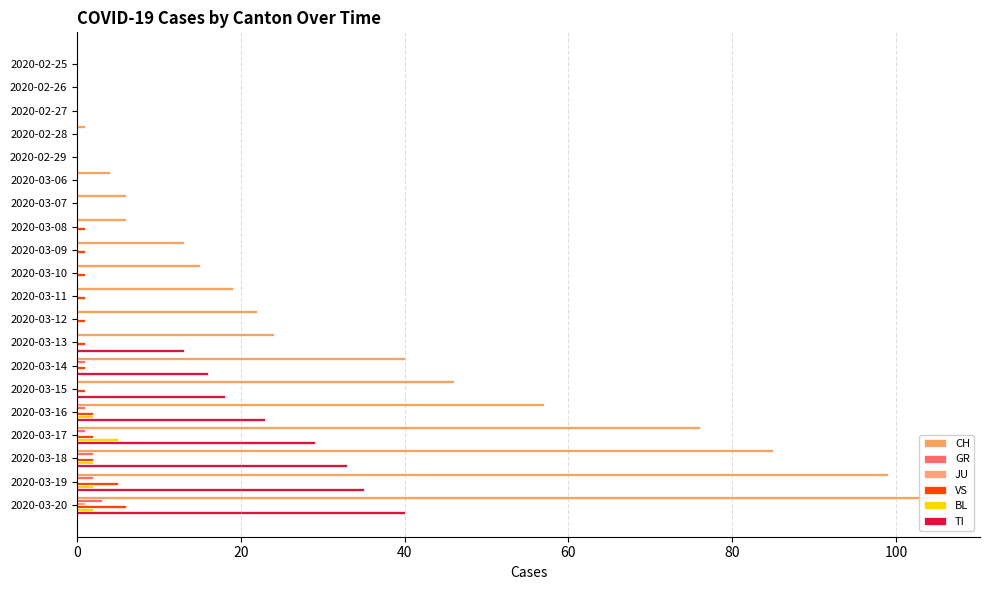

What are all the series names shown in the legend?

CH, GR, JU, VS, BL, TI